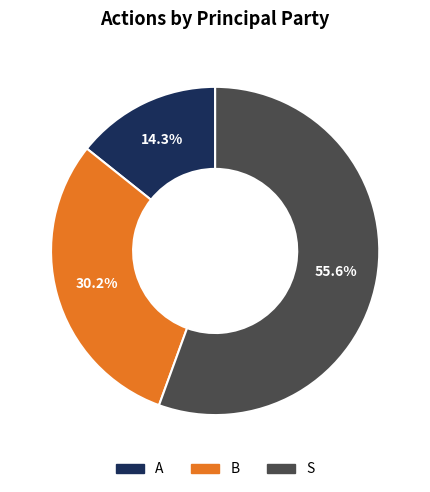

What is the ratio of the value at S to the value at B?

1.8